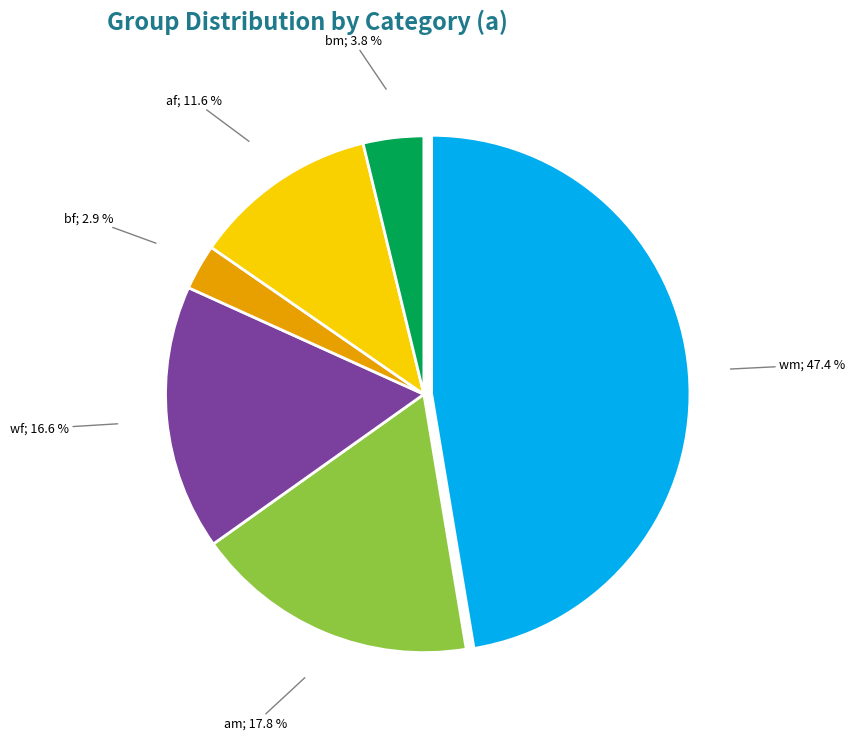

To the nearest percent, what is the average slice percentage?

17%